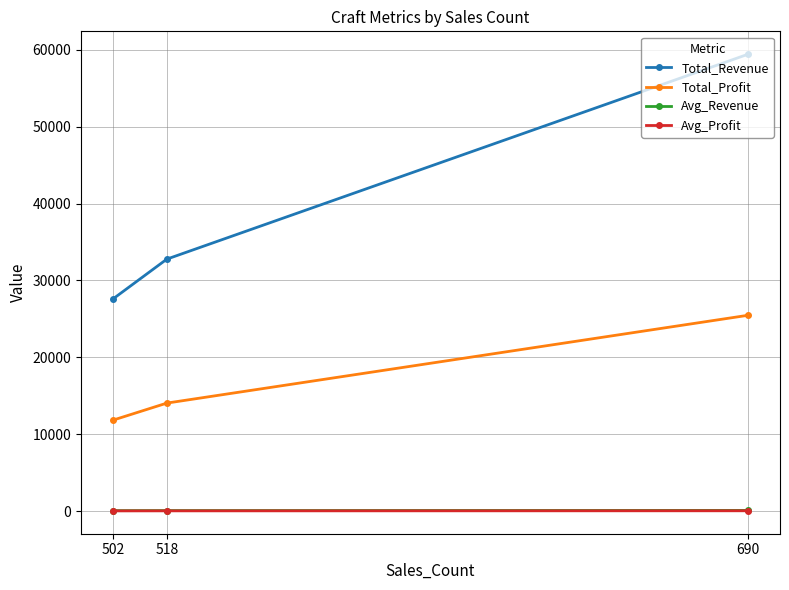

At which label does Avg_Revenue first exceed 63?

518